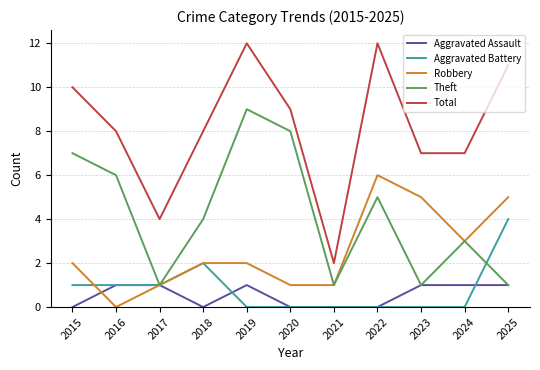

Reading left to right, extract all data points from this chart.

Aggravated Assault: 0	1	1	0	1	0	0	0	1	1	1
Aggravated Battery: 1	1	1	2	0	0	0	0	0	0	4
Robbery: 2	0	1	2	2	1	1	6	5	3	5
Theft: 7	6	1	4	9	8	1	5	1	3	1
Total: 10	8	4	8	12	9	2	12	7	7	11